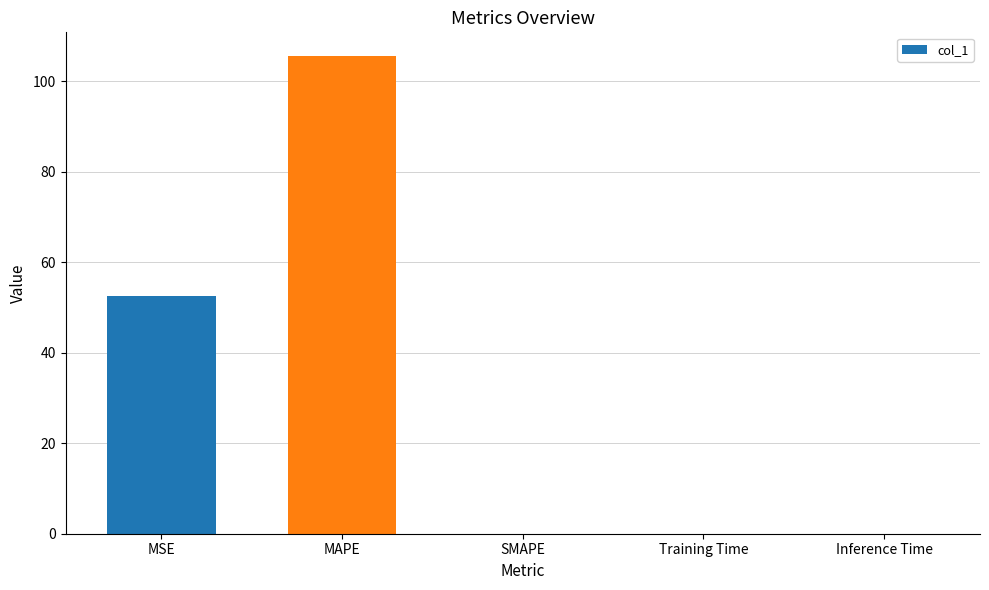

Does the chart contain stacked bars?

No